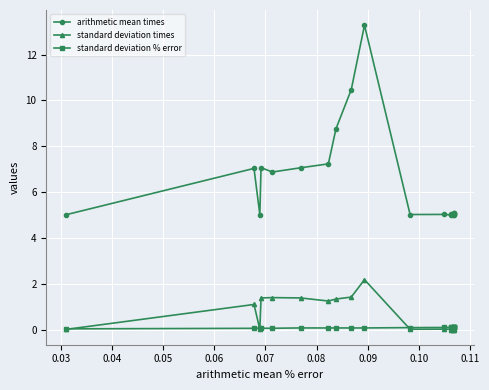

What is the label of the 16th point from the right?

0.06